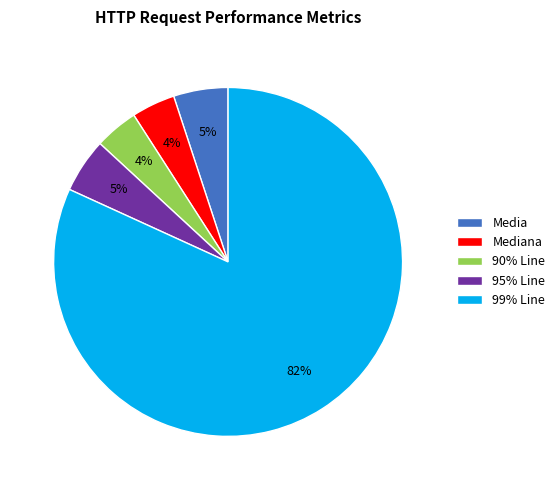

How many segments does this pie chart have?

5